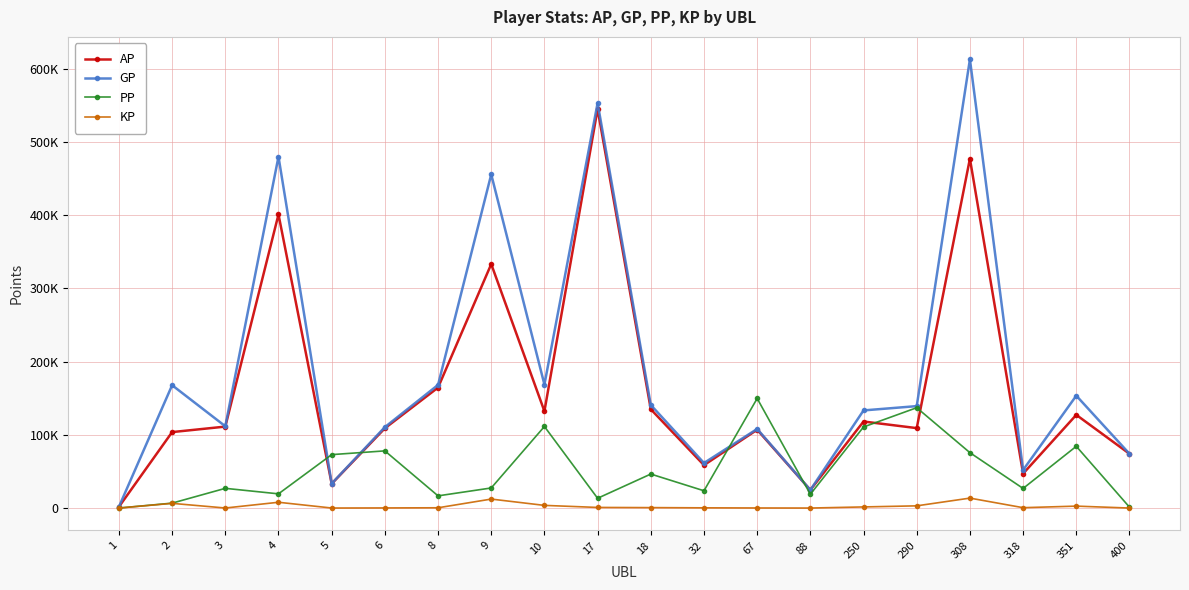

Reading left to right, list all the values displayed in this chart.

AP: 1=1689.0	2=103705.0	3=111204.0	4=400928.0	5=33153.0	6=108912.0	8=164490.0	9=333089.0	10=132206.0	17=544751.0	18=134866.0	32=58565.0	67=106950.0	88=24674.0	250=118151.0	290=109127.0	308=477036.0	318=46963.0	351=127220.0	400=74079.0
GP: 1=1689.0	2=167704.0	3=111690.0	4=479766.0	5=33449.0	6=110492.0	8=168142.0	9=455555.0	10=168588.0	17=552993.0	18=140745.0	32=61479.0	67=108000.0	88=24674.0	250=133295.0	290=139167.0	308=612661.0	318=51923.0	351=153420.0	400=74079.0
PP: 1=0.0	2=6697.0	3=26907.0	4=19389.0	5=72936.0	6=78051.0	8=16642.0	9=27415.0	10=111357.0	17=13345.0	18=46413.0	32=23575.0	67=149642.0	88=18840.0	250=110708.0	290=136984.0	308=75619.0	318=26765.0	351=84300.0	400=1220.0
KP: 1=0.0	2=6399.9	3=48.6	4=7883.8	5=29.6	6=158.0	8=365.2	9=12246.6	10=3638.2	17=824.2	18=587.9	32=291.4	67=105.0	88=0.0	250=1514.4	290=3004.0	308=13562.4	318=496.0	351=2620.0	400=0.0